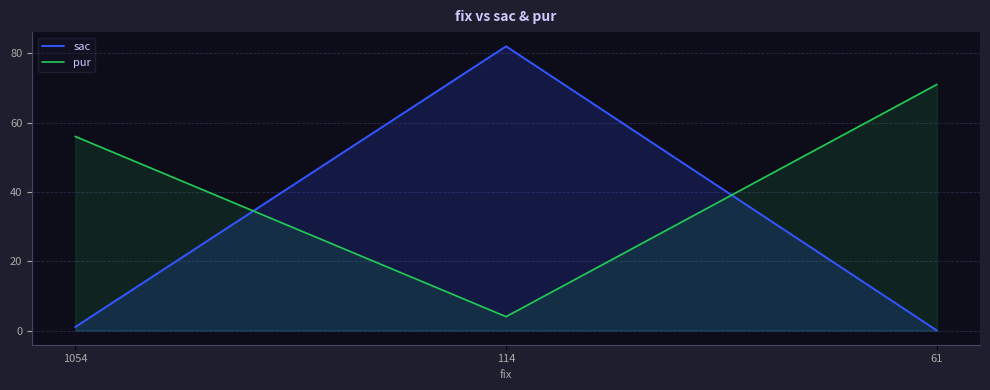

Is it true that pur equals 71 at 61?

True